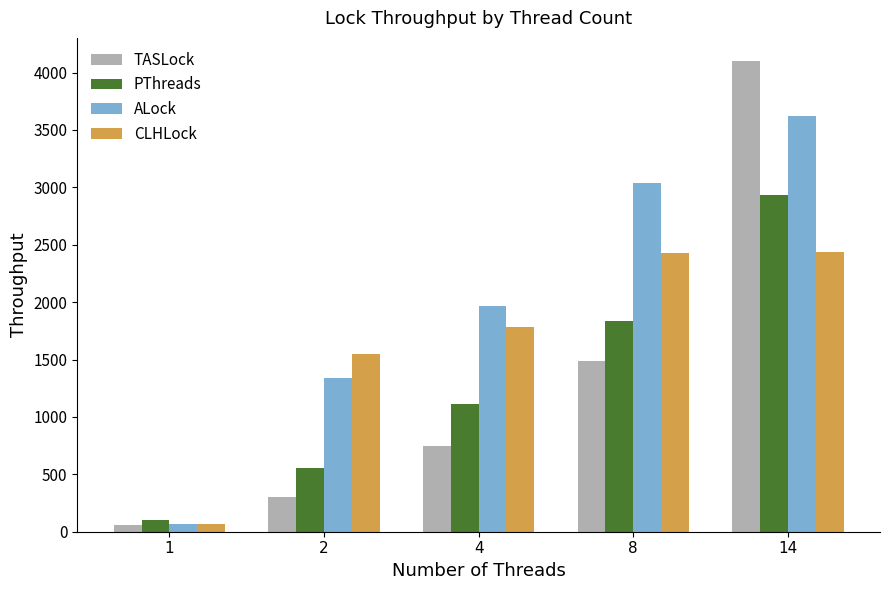

How many bars are there in each group?

4